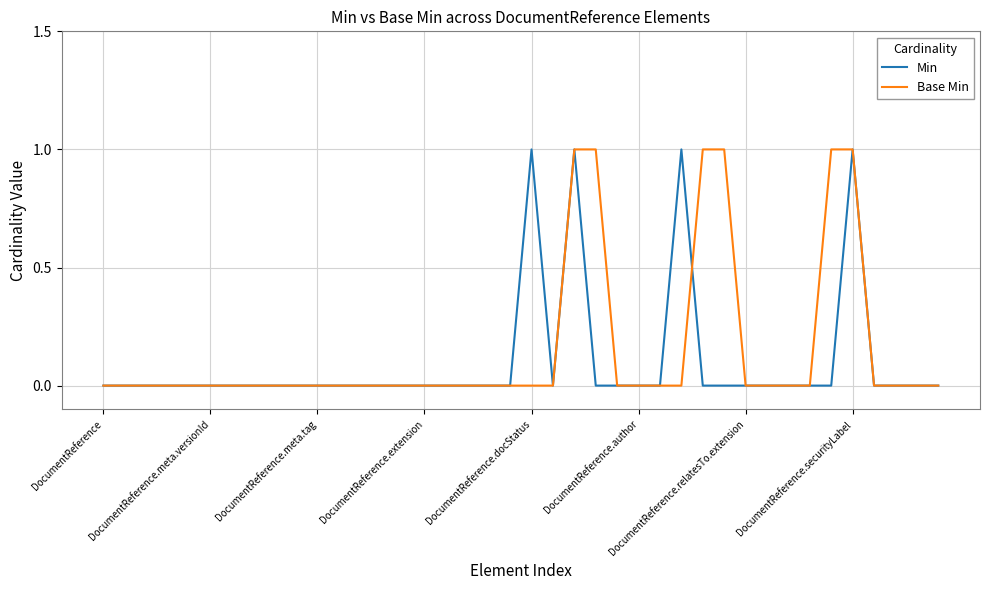

What is the greatest value displayed?

1